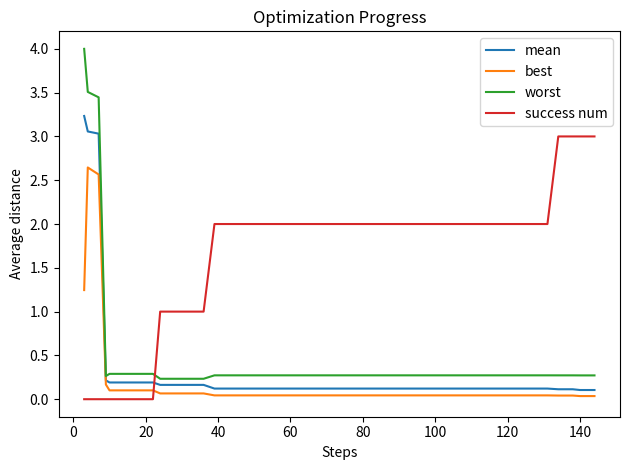

List the series in order of their peak value, lowest first.

best, success num, mean, worst